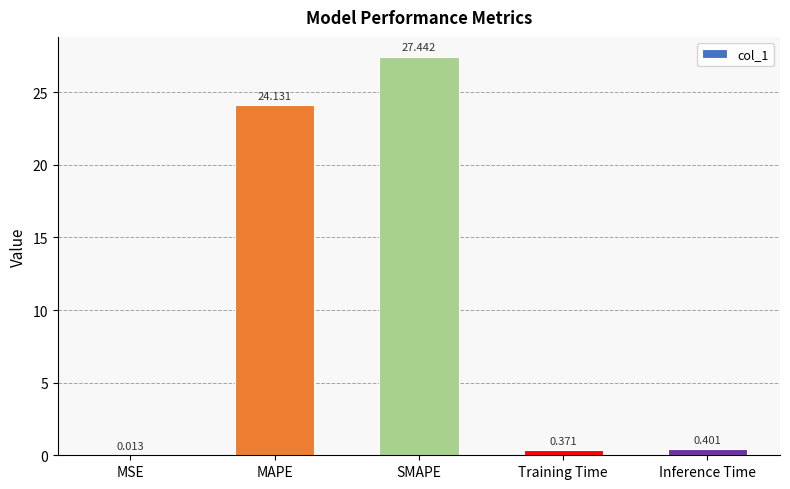

At which label is the value closest to 13?

MAPE